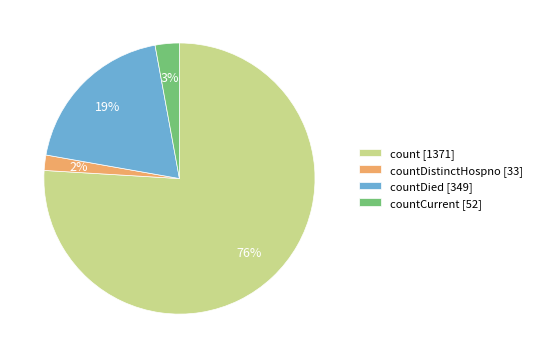

Which category accounts for the majority?

count [1371]